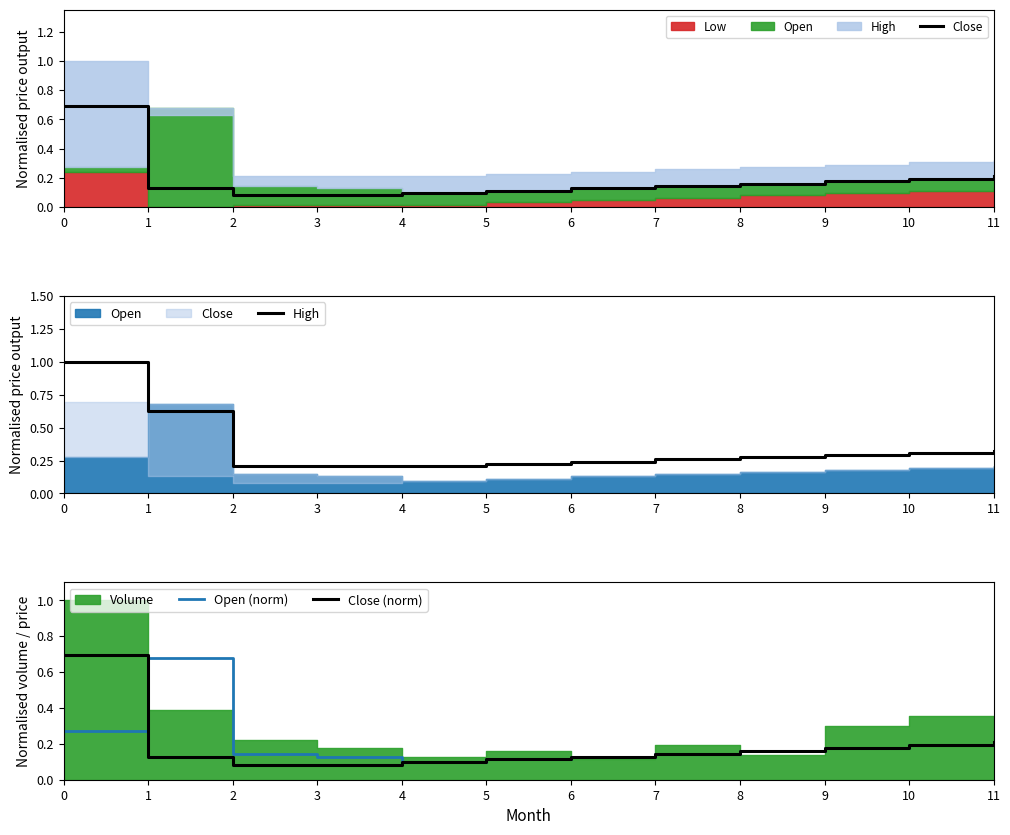

The Close series shows 0.3 at 10. True or false?

False